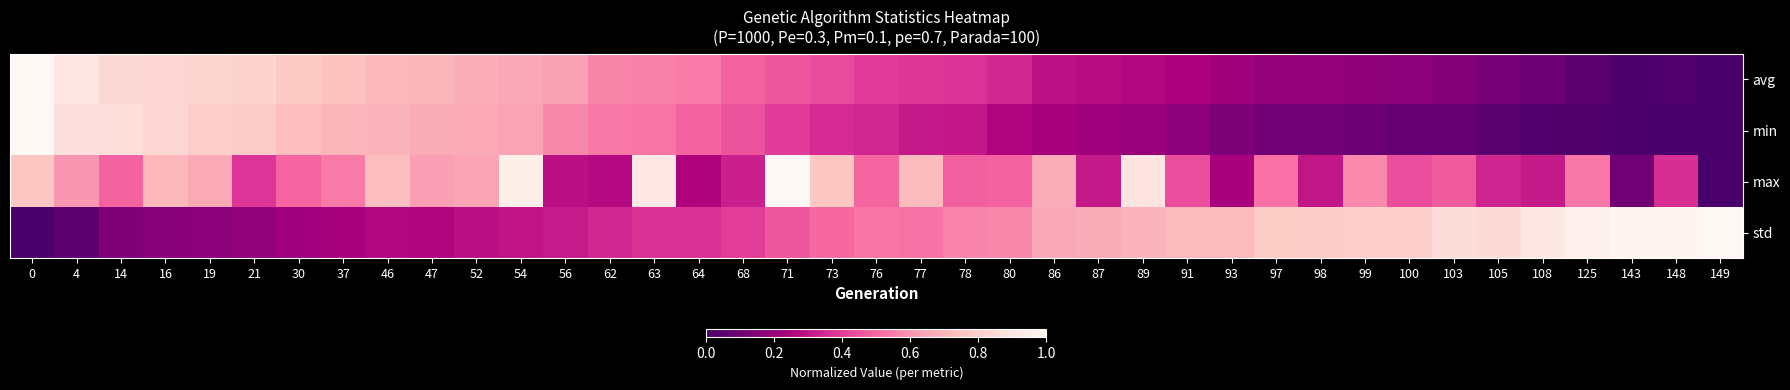

At 62, list the series in order from smallest to largest.

max, std, min, avg